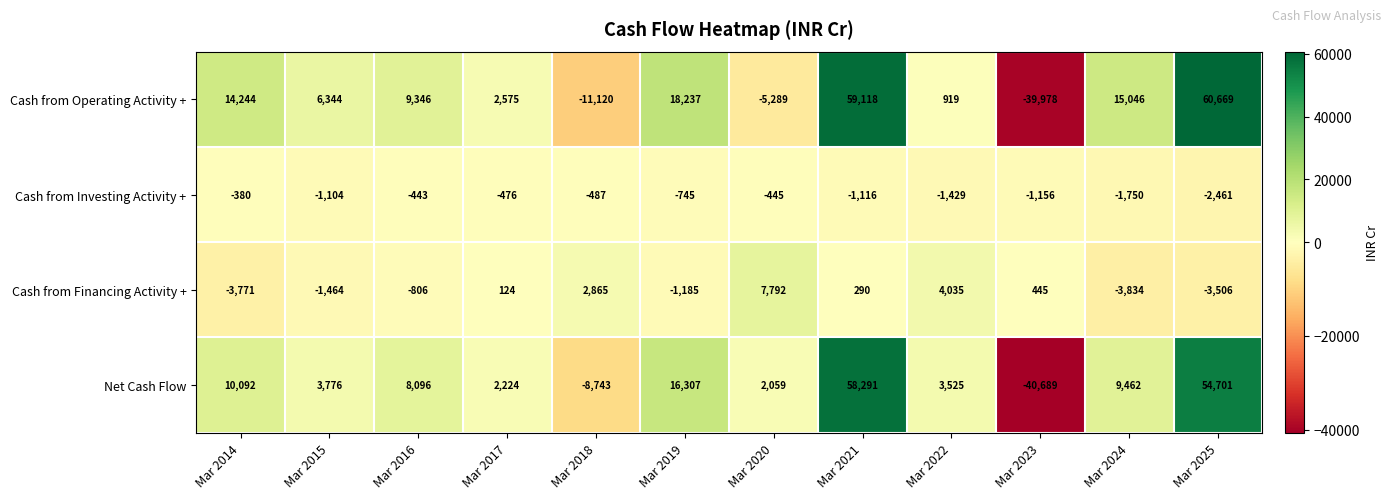

Which series has the largest range (max minus min)?

Cash from Operating Activity +